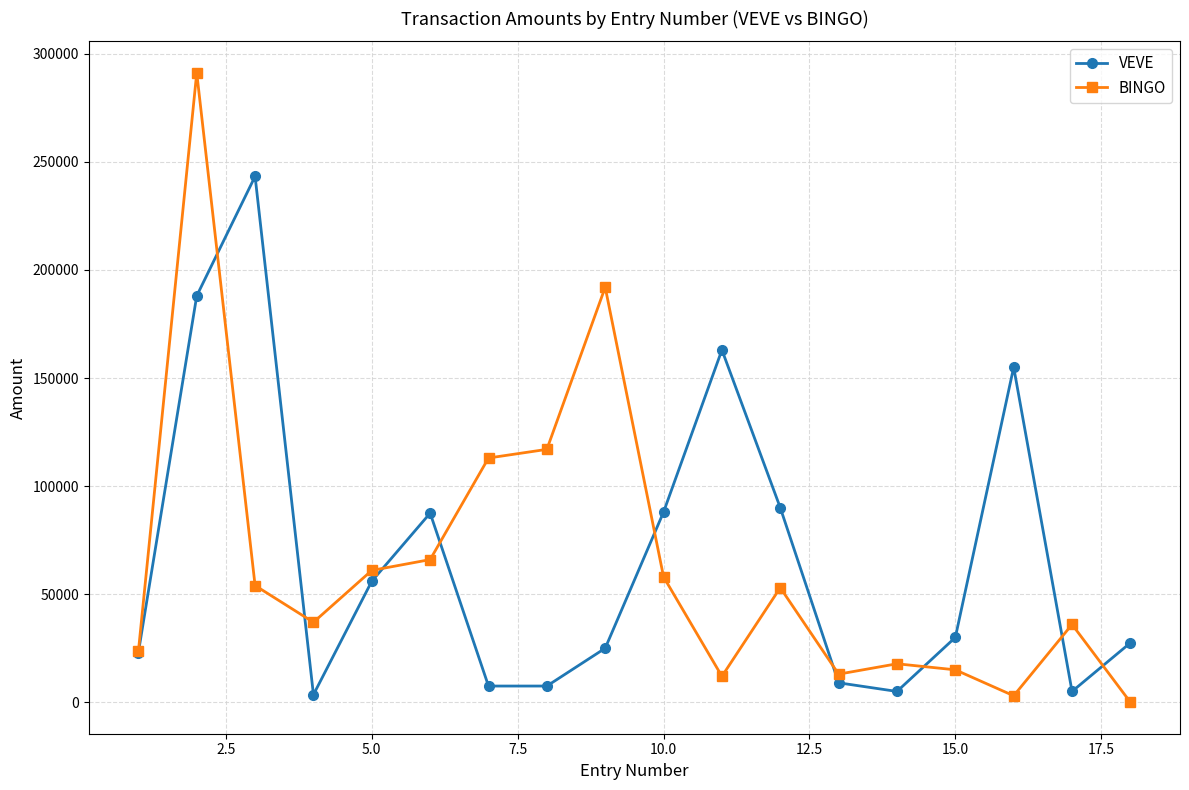

What is the greatest value displayed?

291200